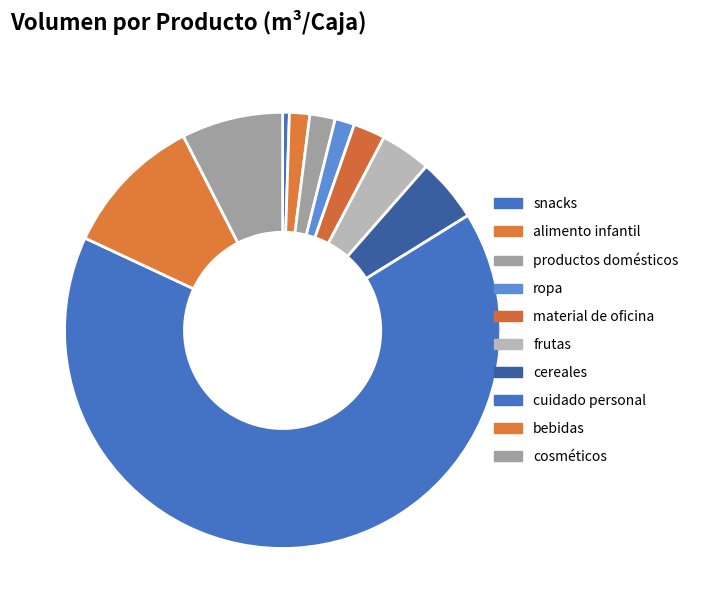

What is the smallest slice in the pie chart?

snacks